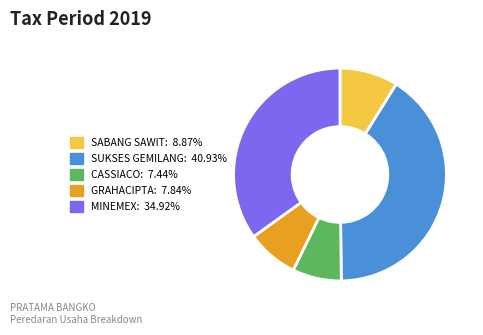

Is there any slice that represents more than half of the pie?

No